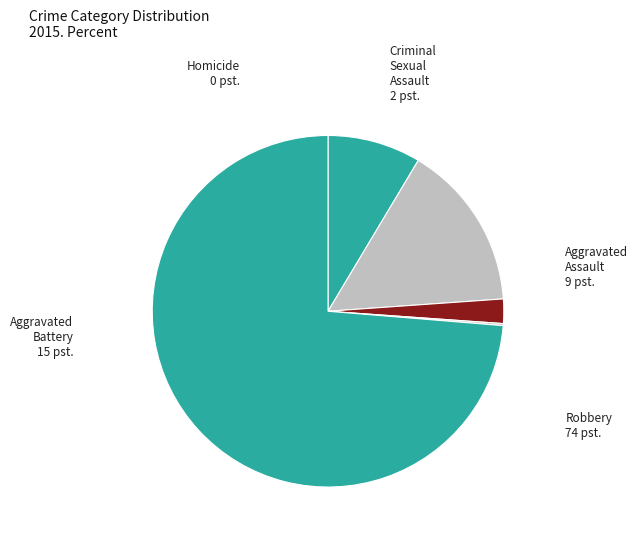

Is the sum of Aggravated Assault and Aggravated Battery greater than half?

No